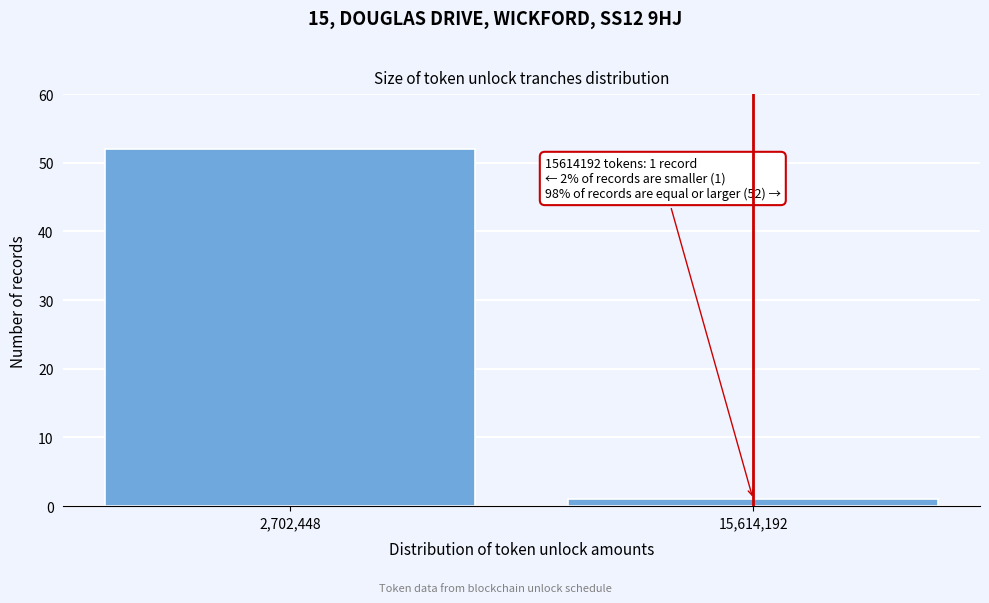

Reading right to left, transcribe all the data shown in this chart.

15,614,192=1	2,702,448=52